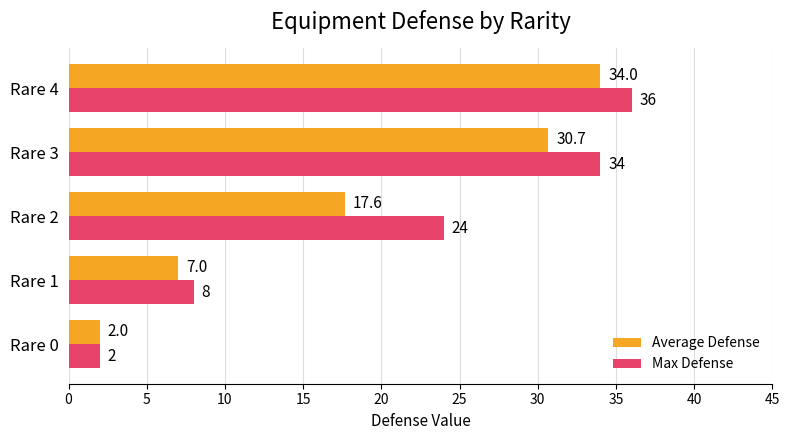

What is the sum of all Max Defense values?

104.0